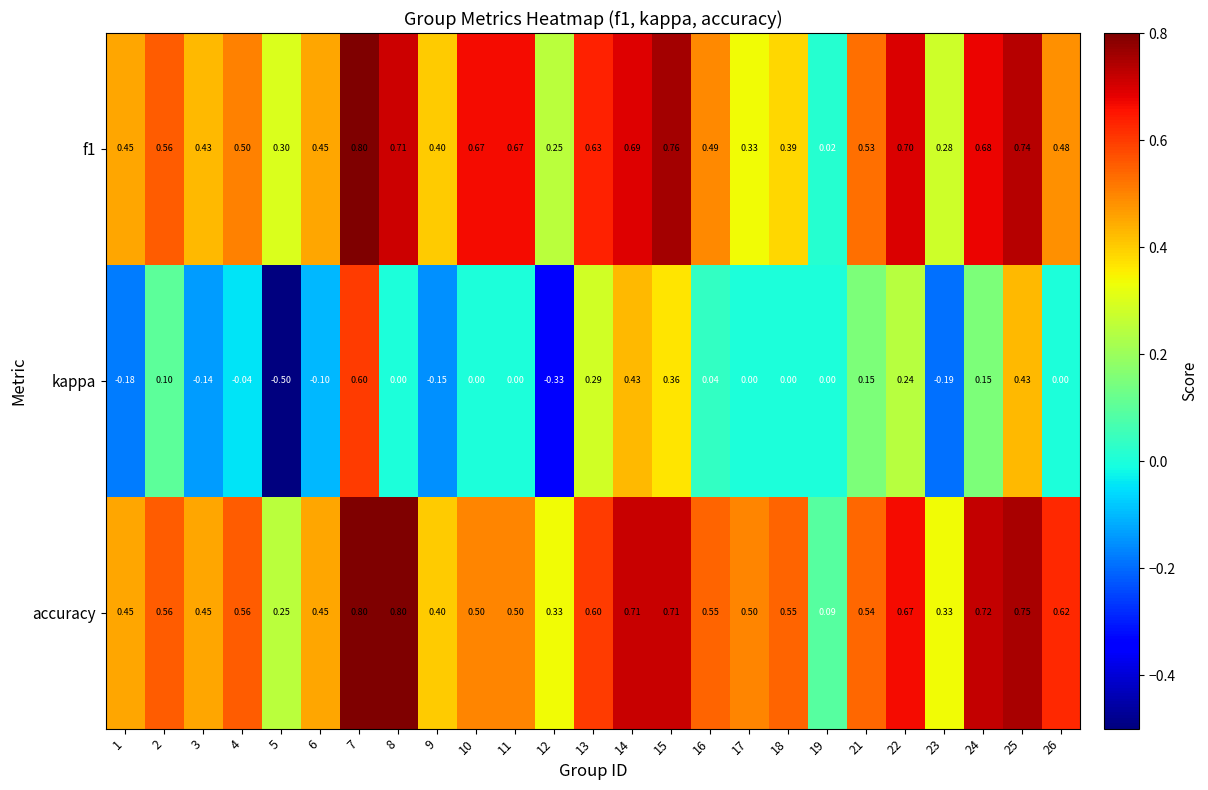

Which series has the largest total across all categories?

accuracy